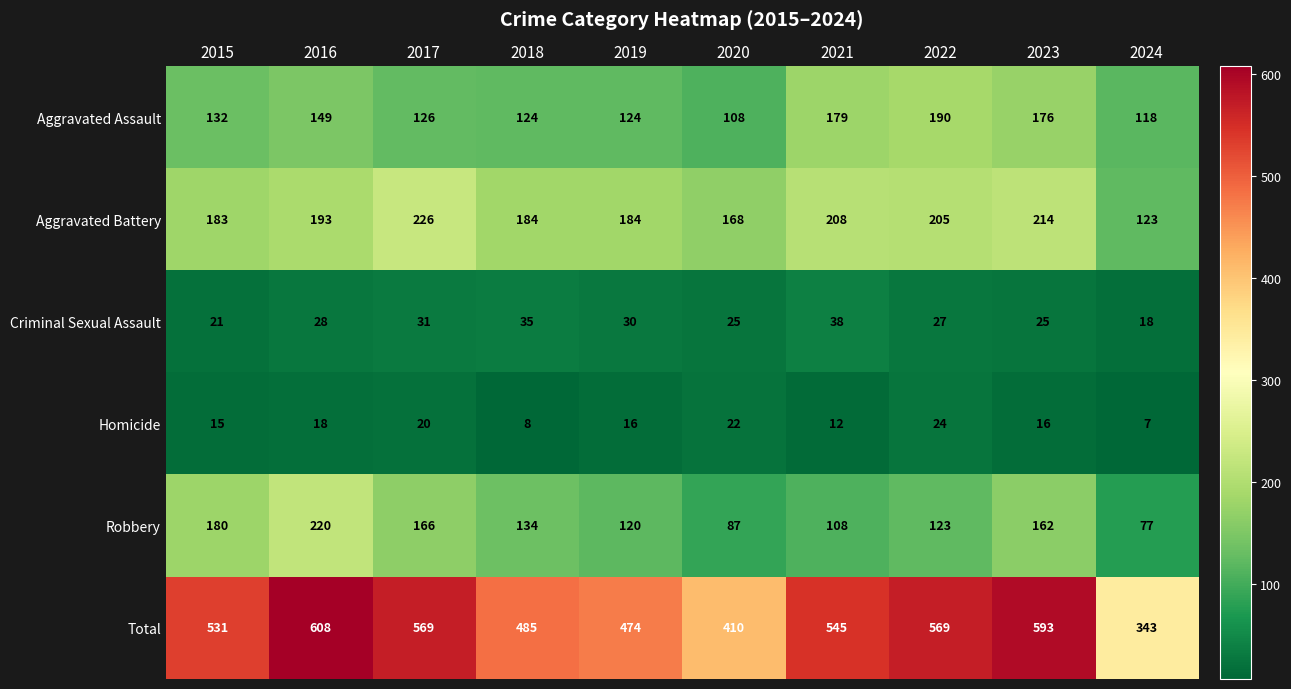

Which series changed the most between 2017 and 2024?

Total